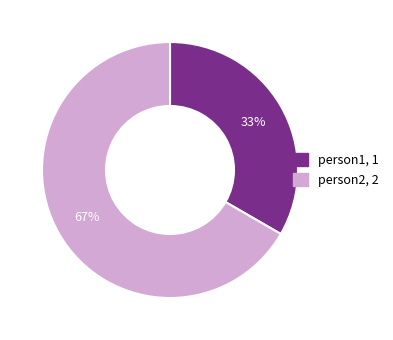

Count the number of slices in the pie.

2